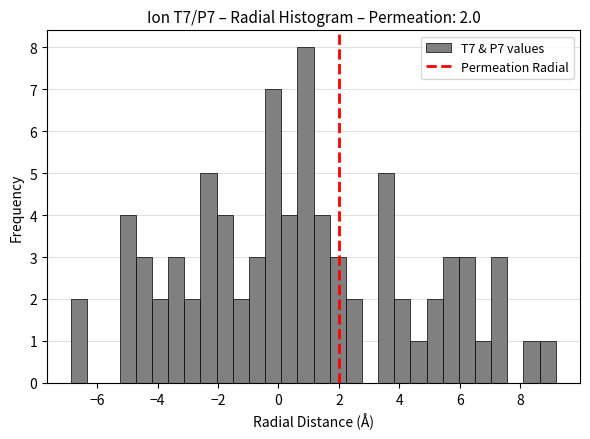

Read against the x-axis, roughly where is the centre of the tallest bar?

0.8